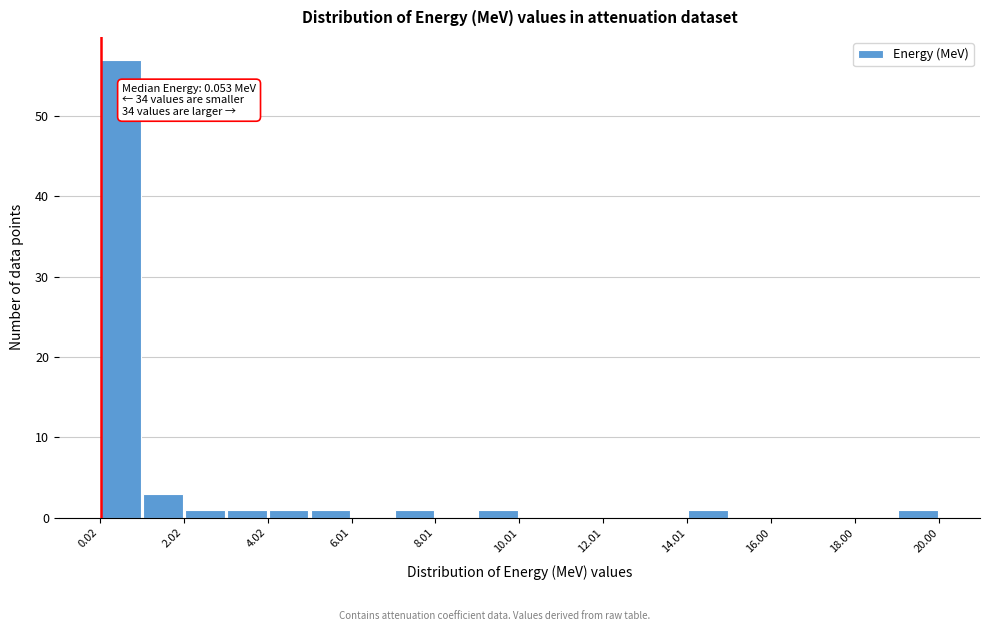

Over which range of the x-axis is the bar tallest?

0 to 1